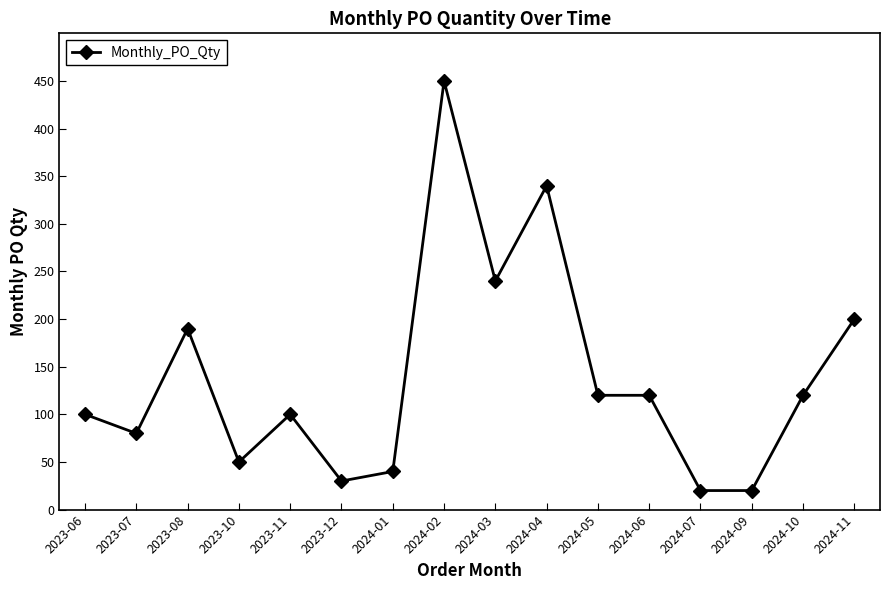

What is the difference between the second highest and minimum values?

320